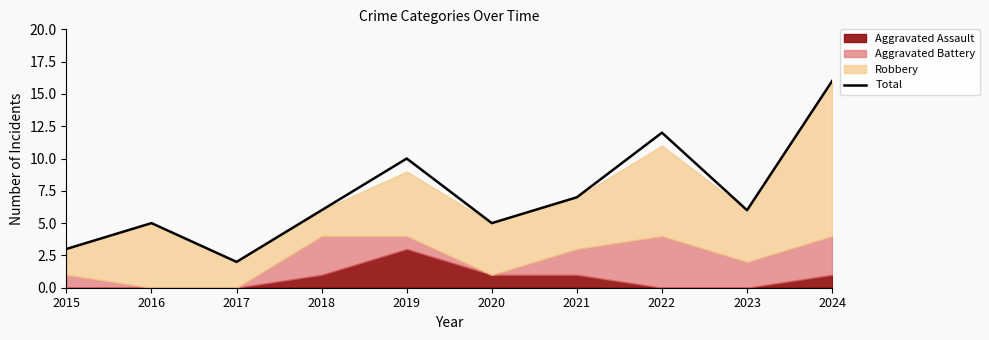

Rank the categories by value from lowest to highest.

2017, 2015, 2016, 2020, 2018, 2023, 2021, 2019, 2022, 2024